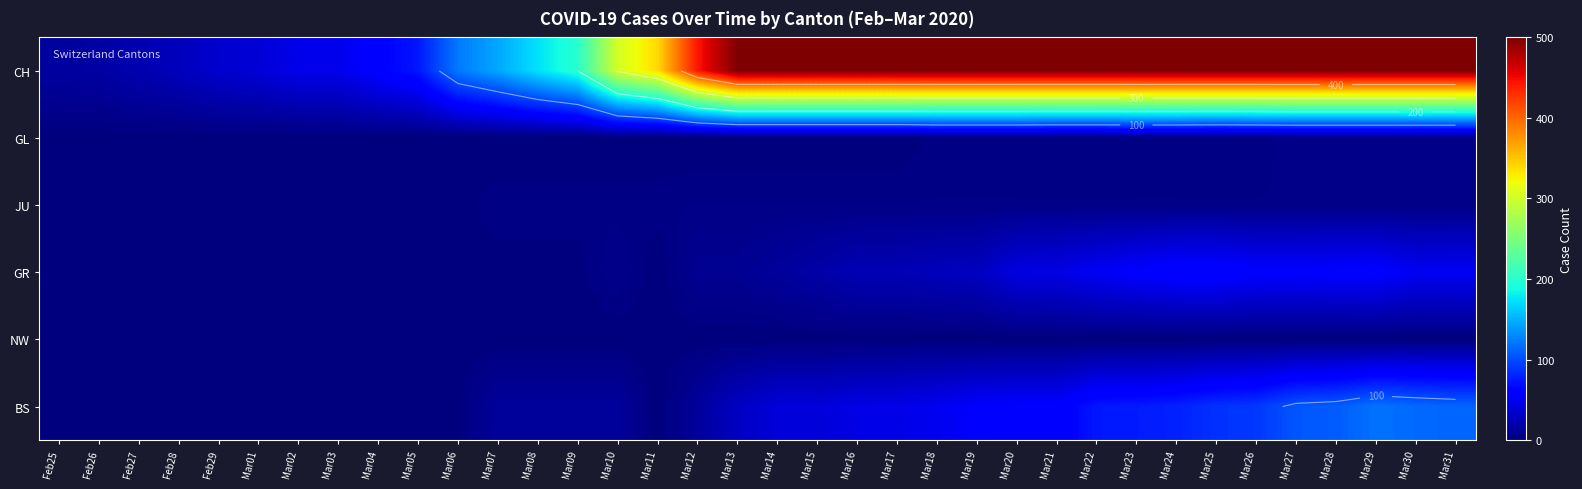

What is the total value across all series at Feb27?

24